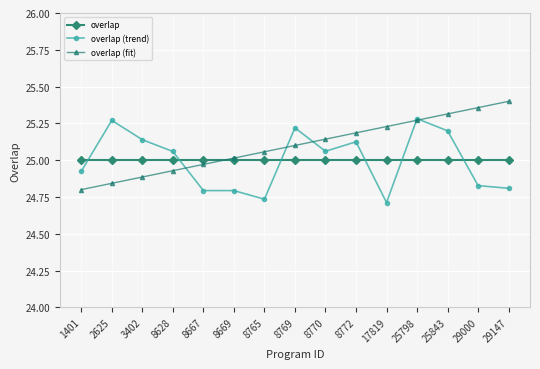

How many distinct data groups are displayed?

3